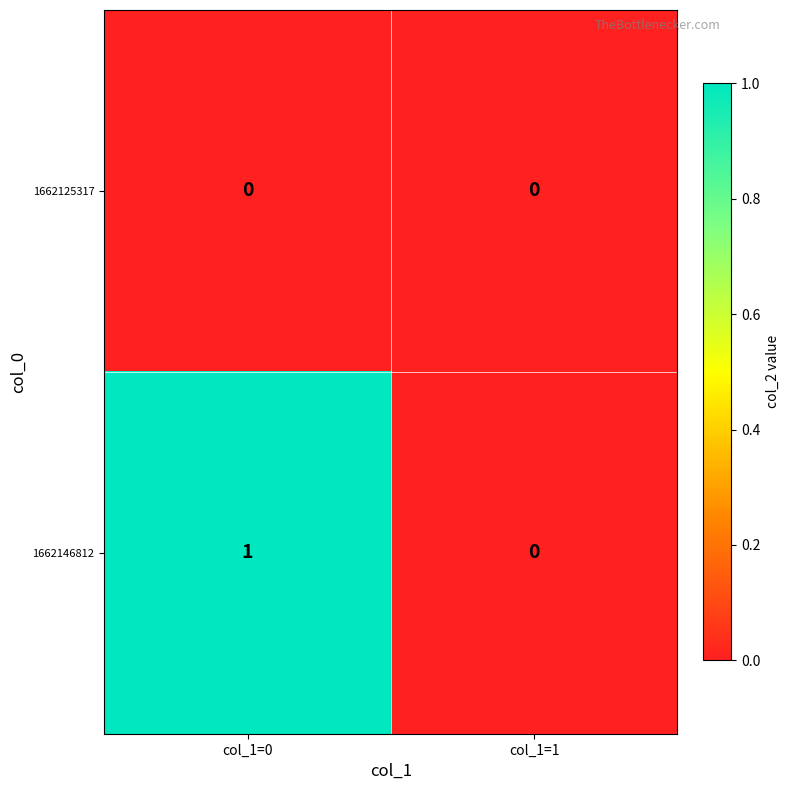

True or false: 1662146812 has a value of 1 at col_1=0.

True